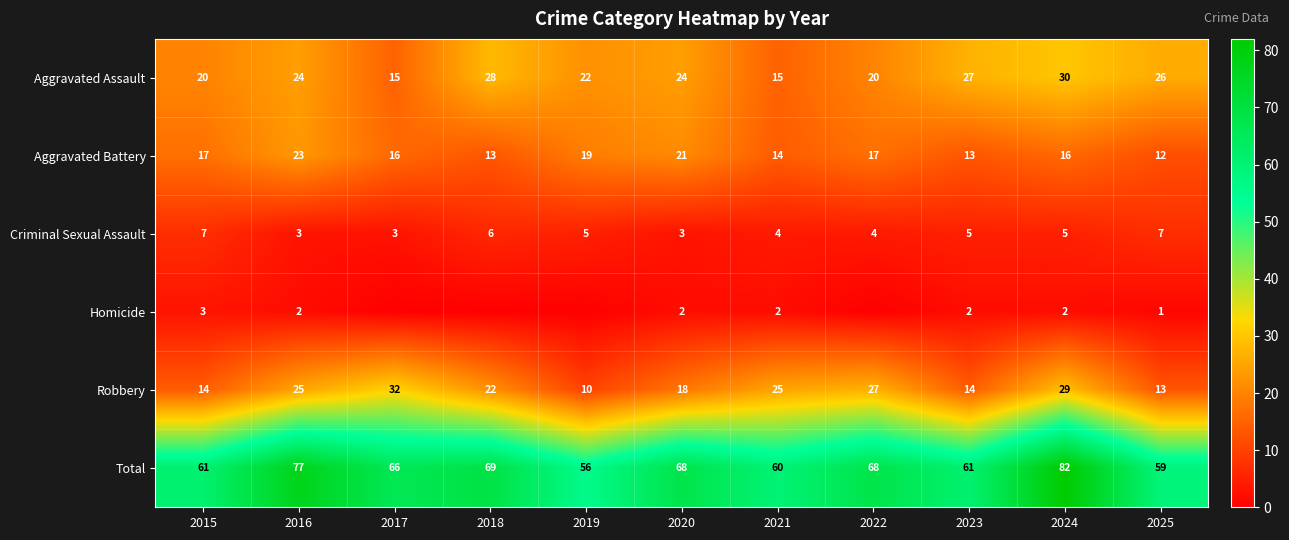

Is the value of Criminal Sexual Assault at 2025 greater than the value of Total at 2016?

No